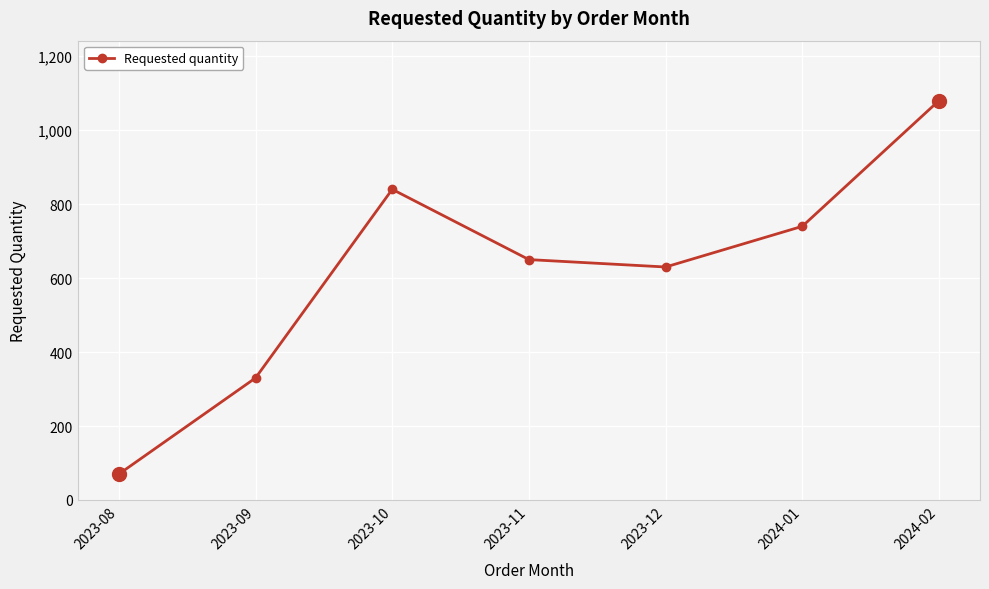

How many points are lower than both their immediate neighbors (excluding endpoints)?

1